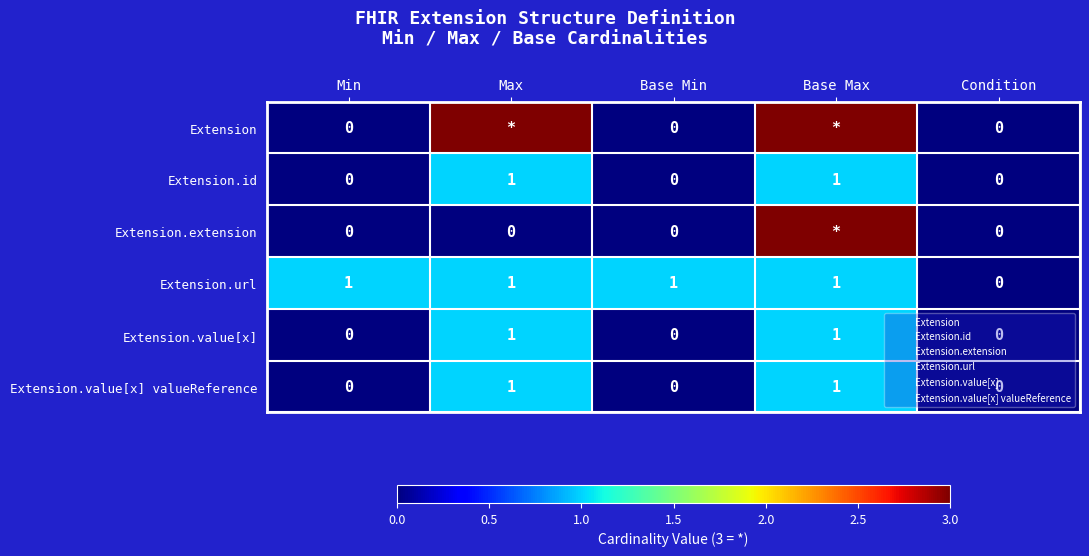

The value of Extension.value[x] valueReference at Condition is 0. True or false?

True